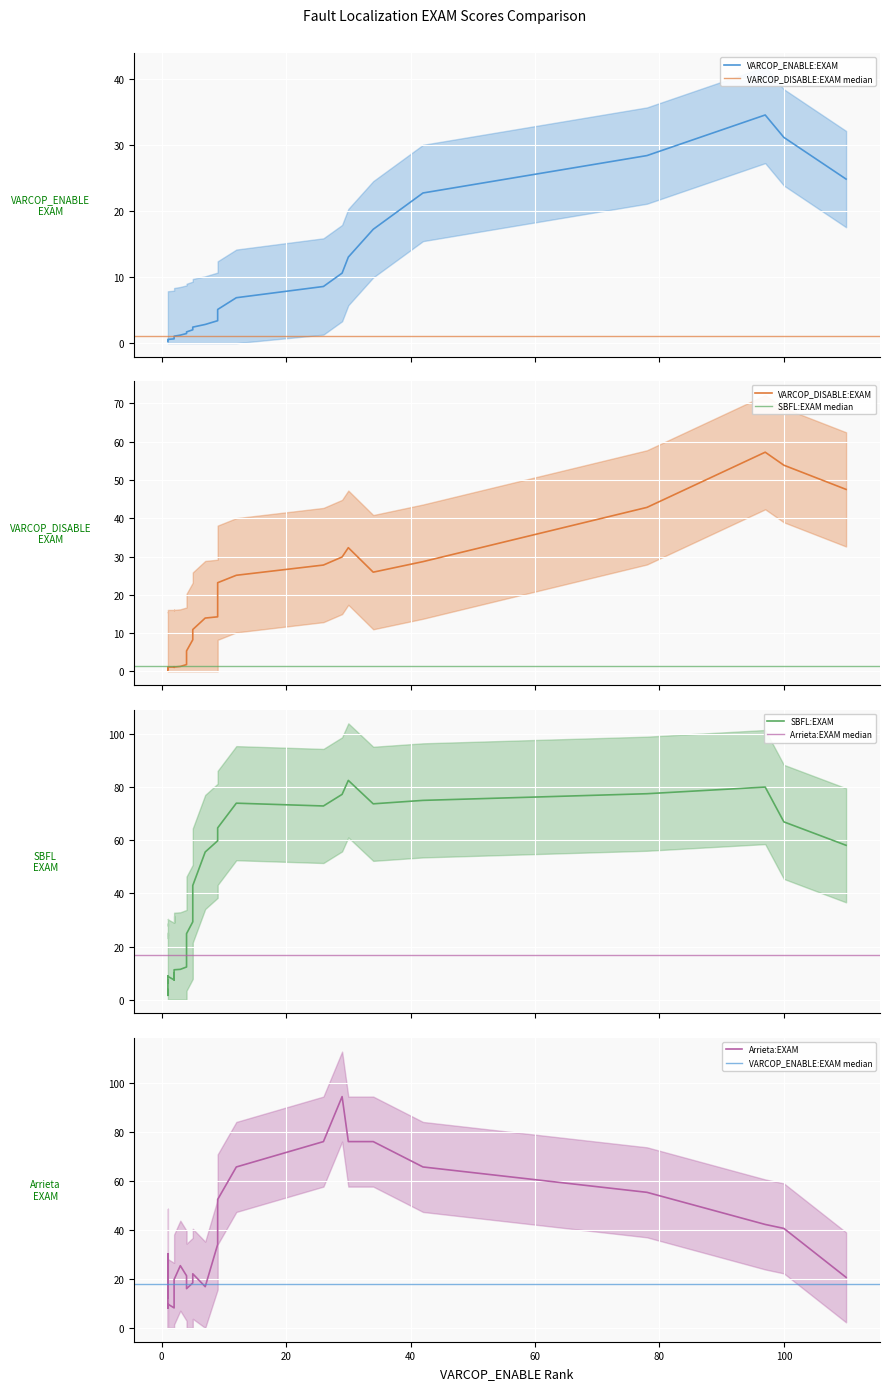

True or false: VARCOP_DISABLE:EXAM has a value of 41.8 at ID_81.

False